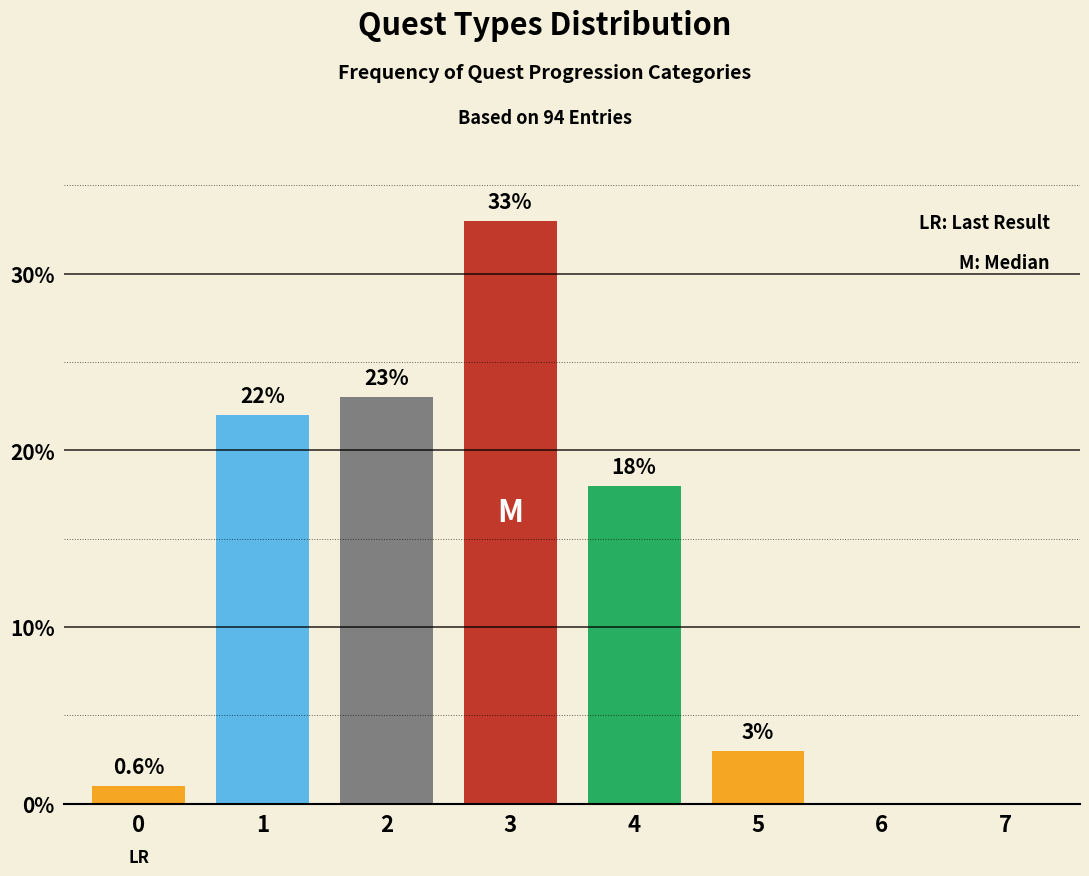

Reading right to left, list all the values displayed in this chart.

7=0	6=0	5=3	4=18	3=33	2=23	1=22	0=1